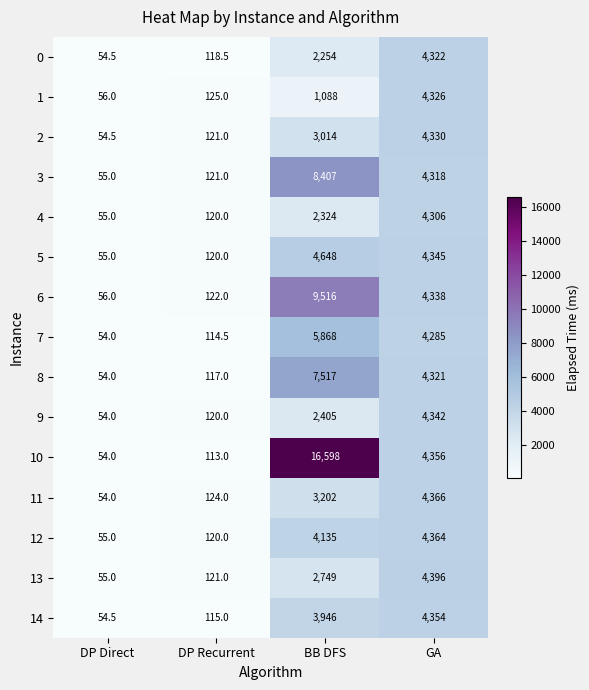

At which label does 3 first exceed 4318?

BB DFS